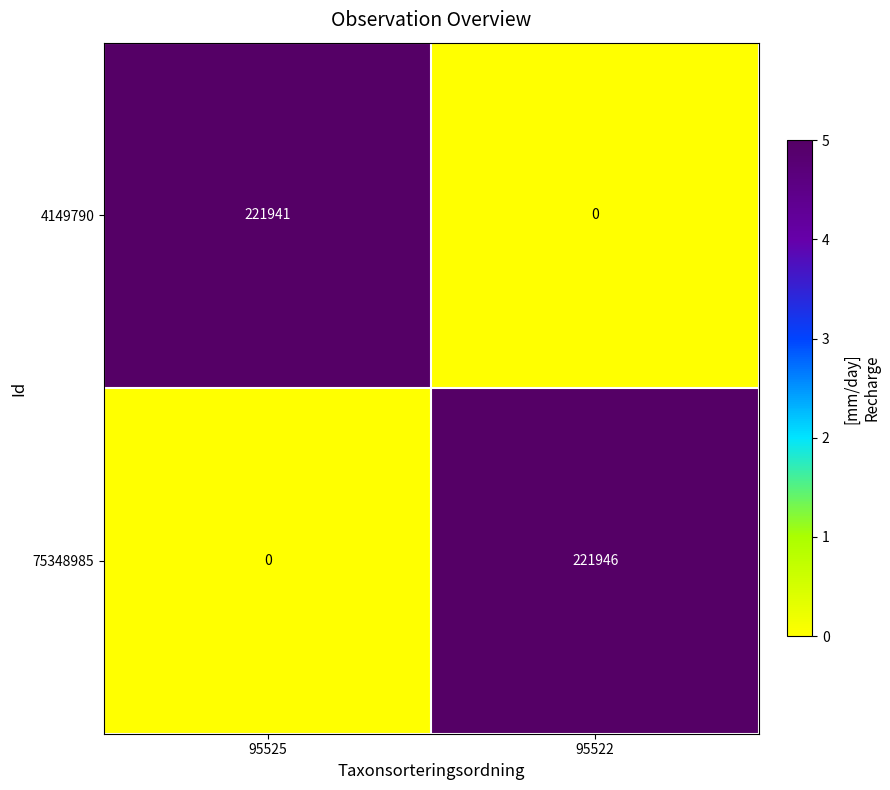

Rank the series by their maximum value, from highest to lowest.

75348985, 4149790